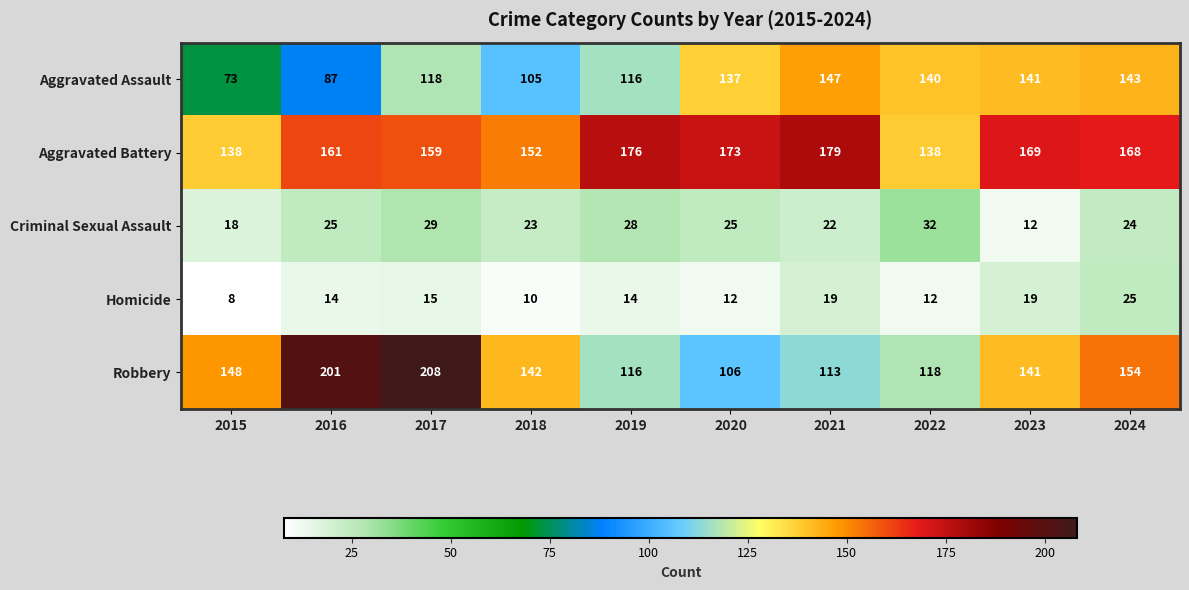

True or false: Robbery has a value of 148 at 2015.

True